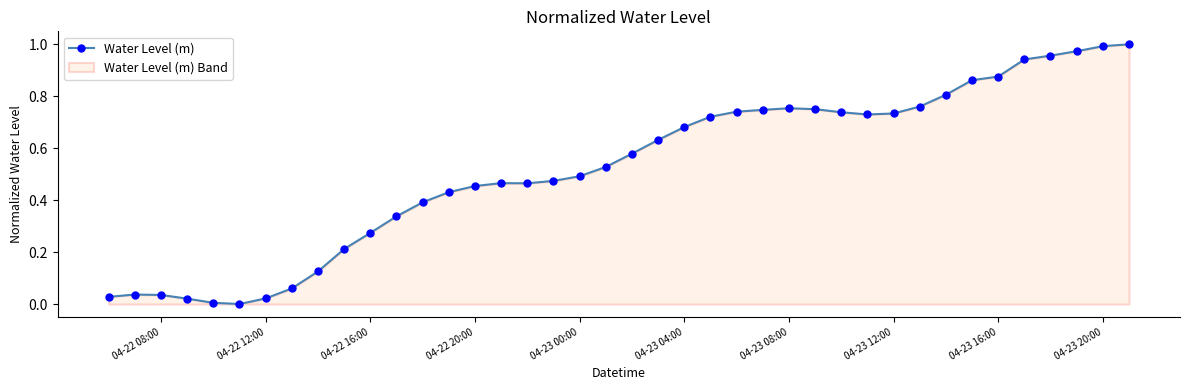

What is the greatest value displayed?

1.0